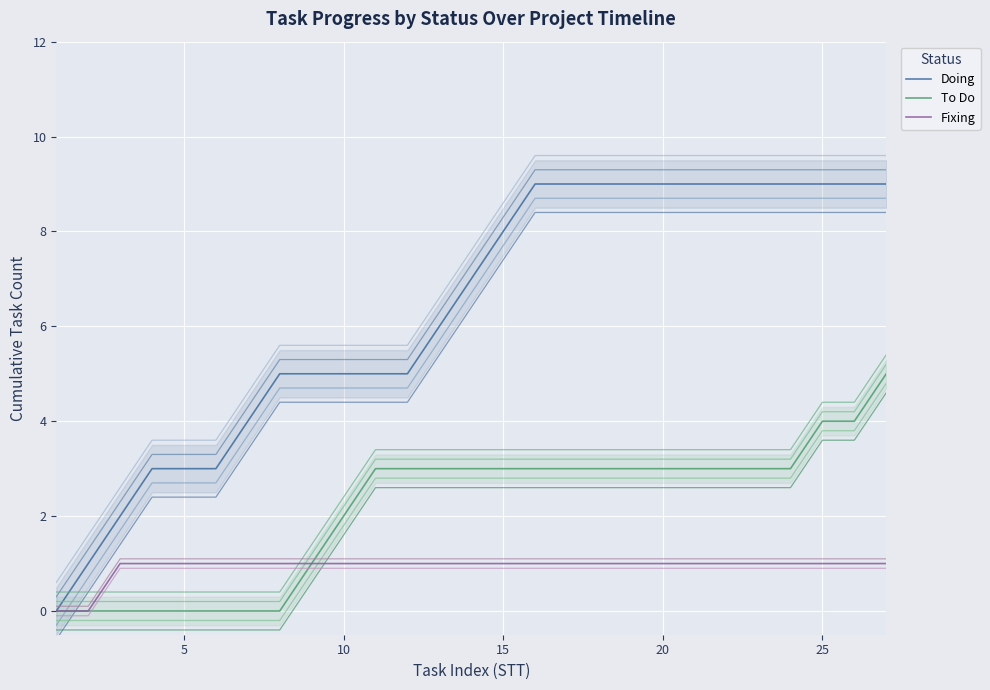

What is the value of the To Do point at the 24th from the left?

3